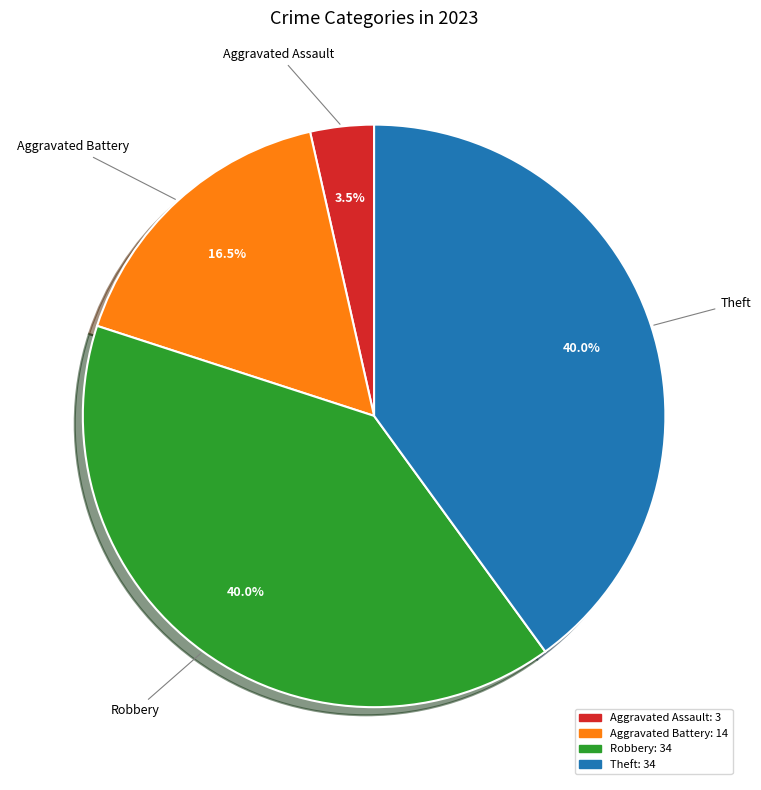

To the nearest percent, what is the difference between the Theft and Aggravated Assault slice percentages?

36%